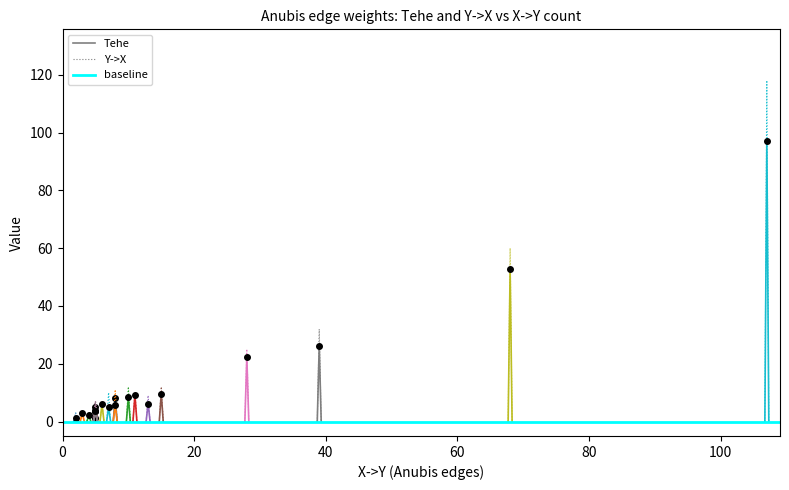

True or false: Tehe and Y->X intersect in this chart.

False